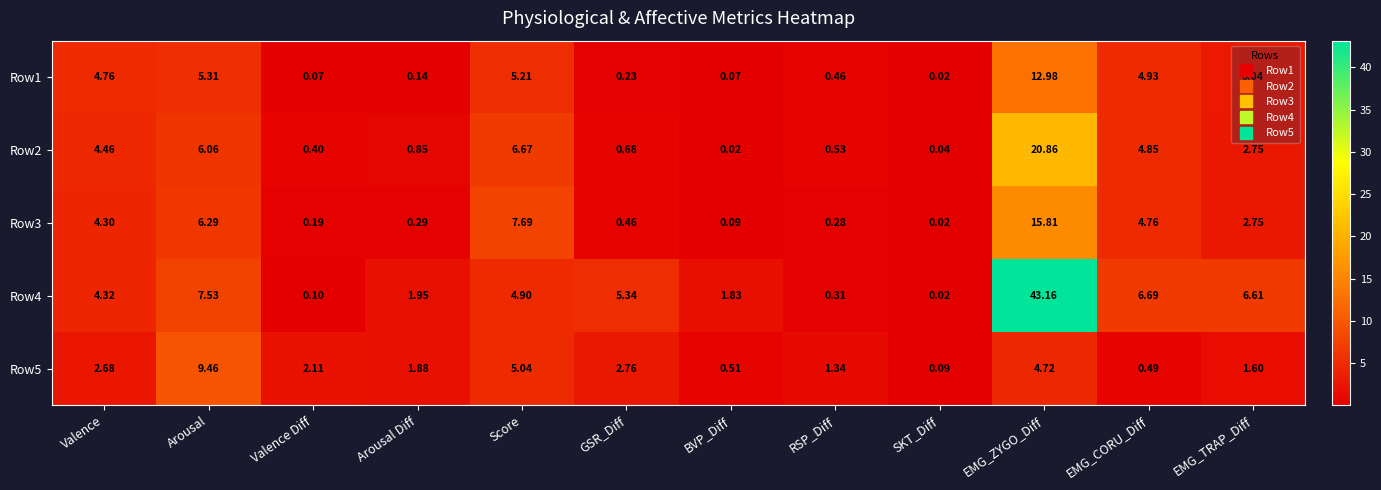

At which label does Row5 first exceed 2?

Valence